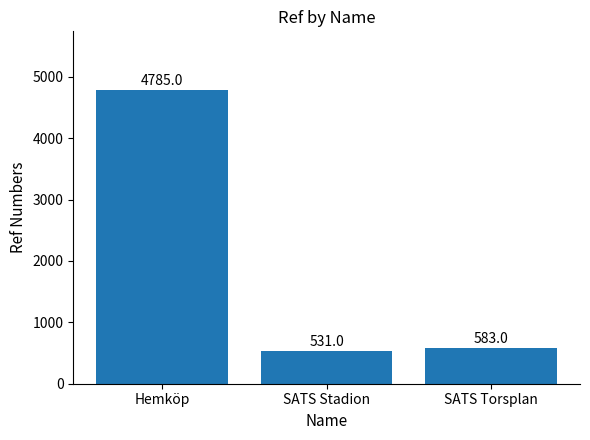

How many categories are shown in the chart?

3